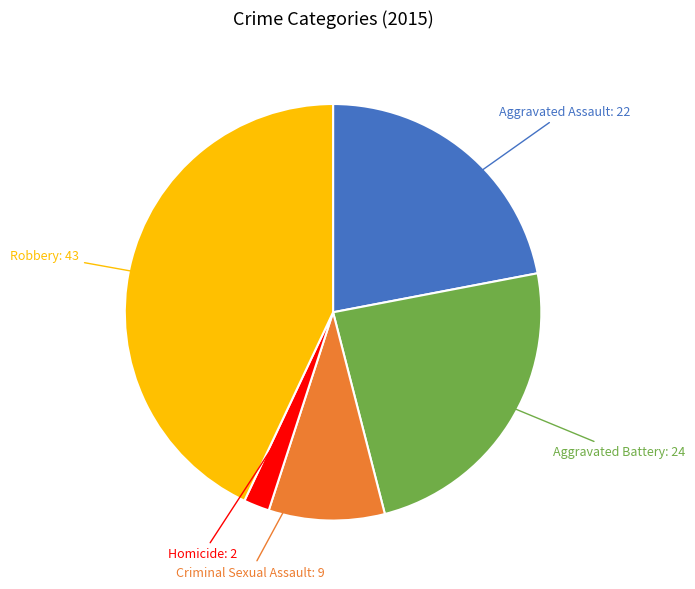

What is the largest slice in the pie chart?

Robbery